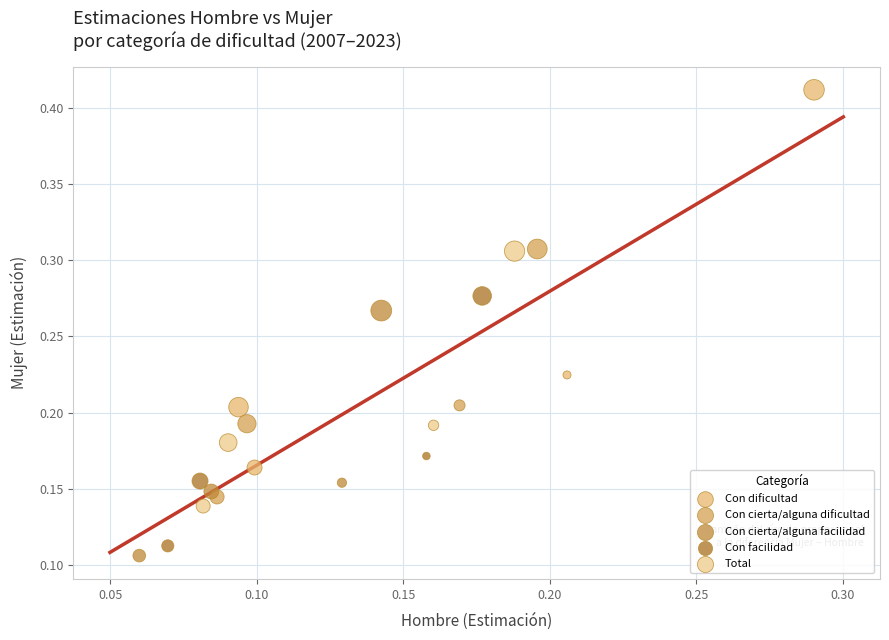

Which series has the widest spread of Y values?

Con dificultad